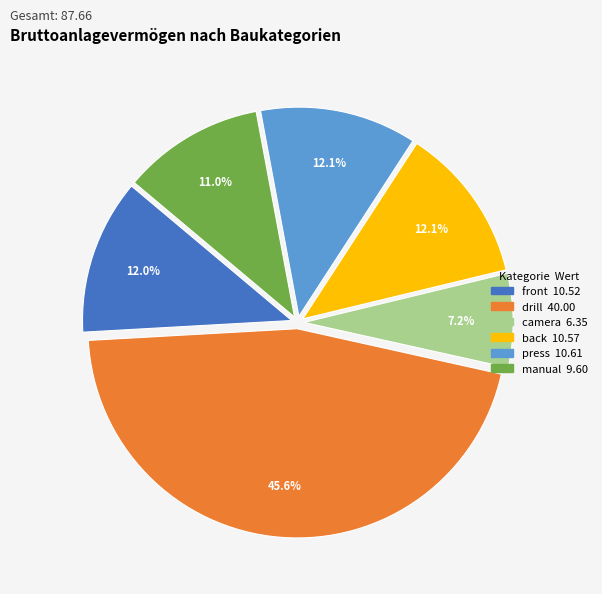

What is the largest slice in the pie chart?

drill